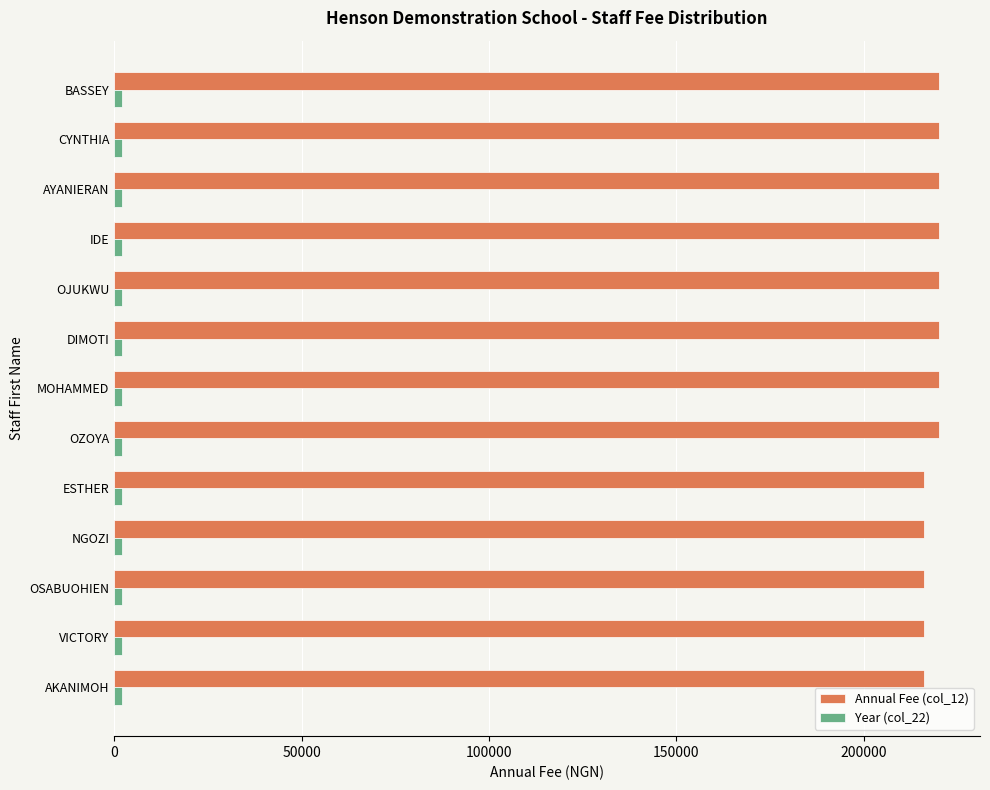

Which series has the largest range (max minus min)?

Annual Fee (col_12)